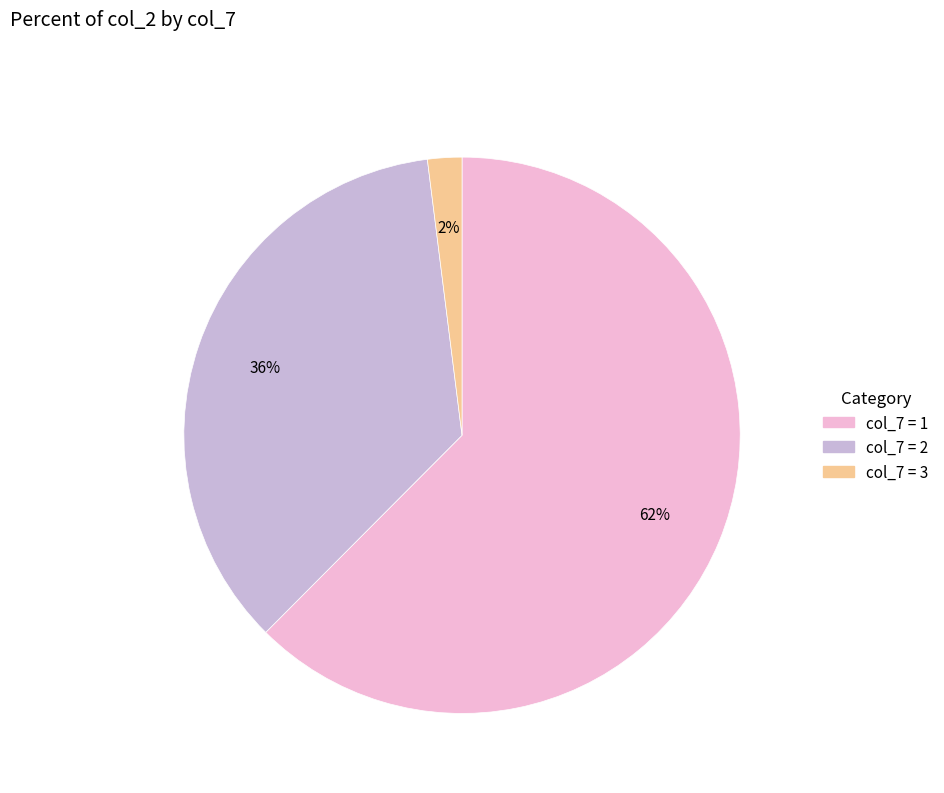

Is there a majority slice in this chart?

Yes